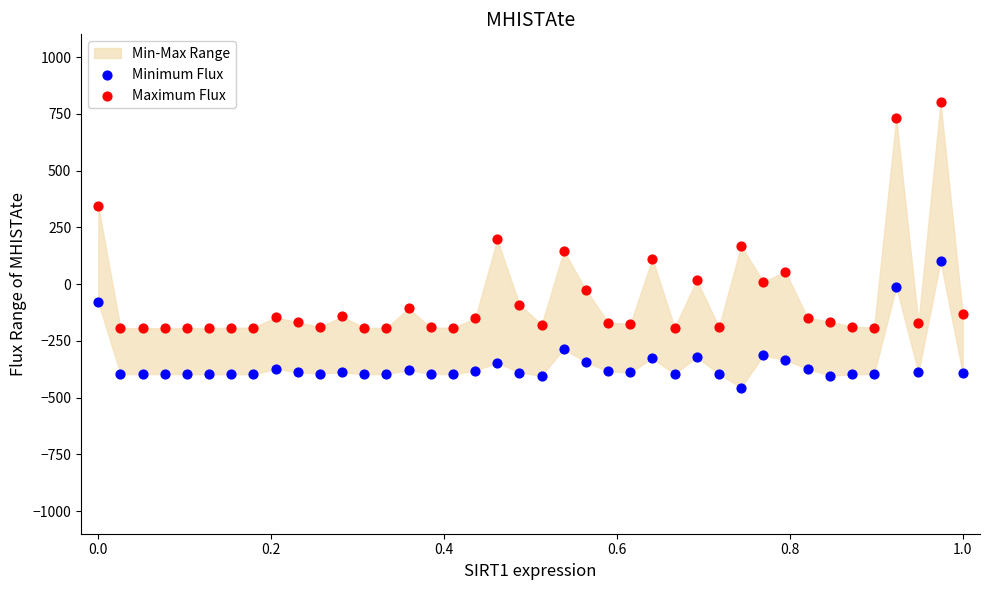

Which series has the largest Y range (max minus min)?

Maximum Flux